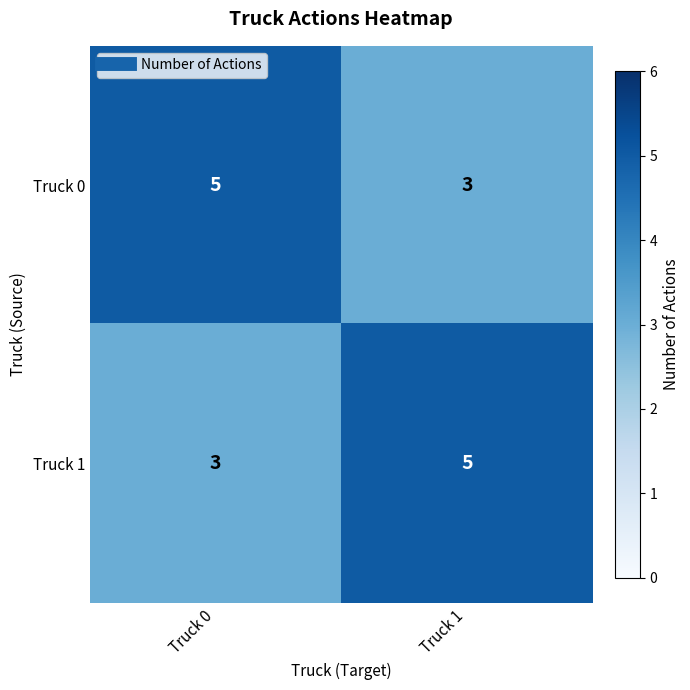

Reading right to left, what are all the values shown in this chart?

Truck 0: 3	5
Truck 1: 5	3